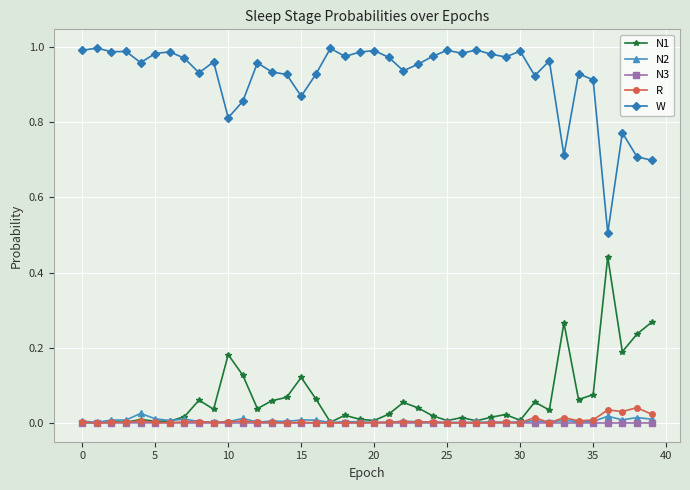

True or false: R and W intersect in this chart.

False